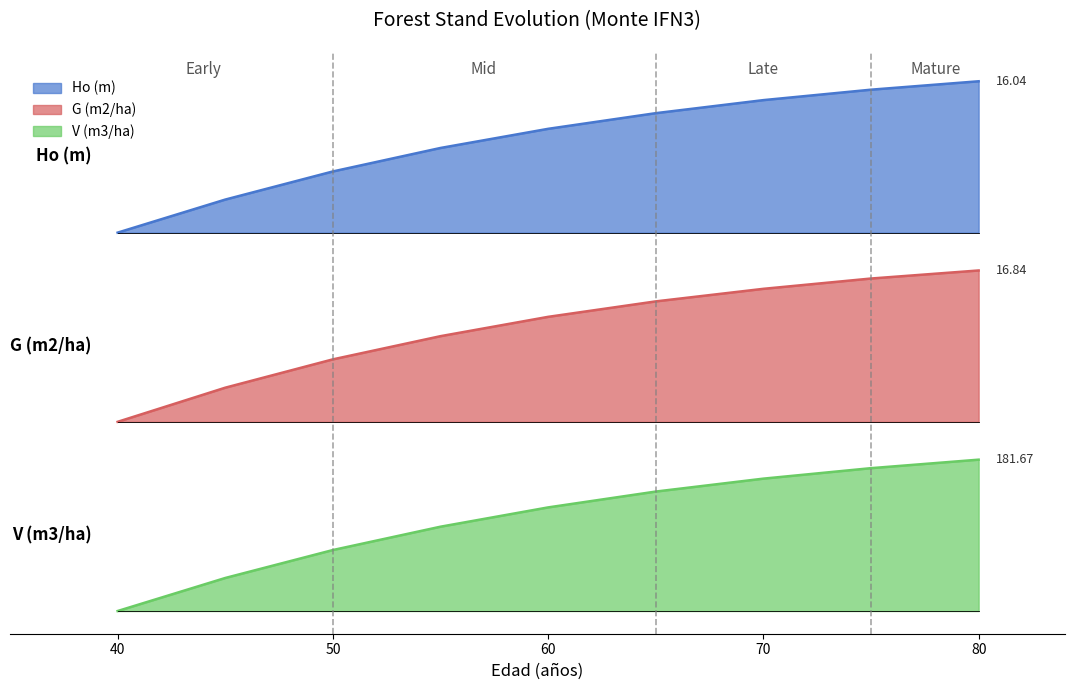

What is the total value across all series at 80?

6.7